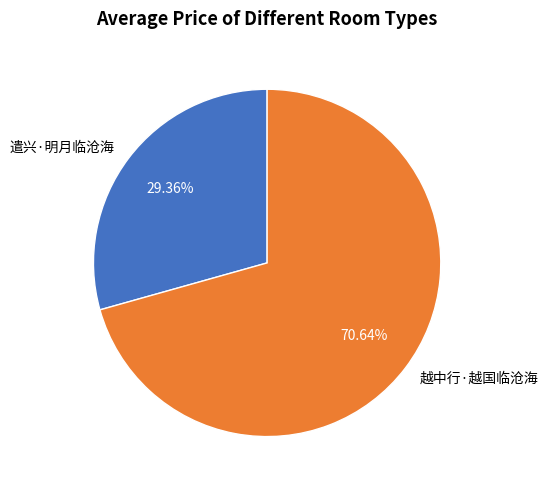

Which slice is the smallest?

遣兴·明月临沧海